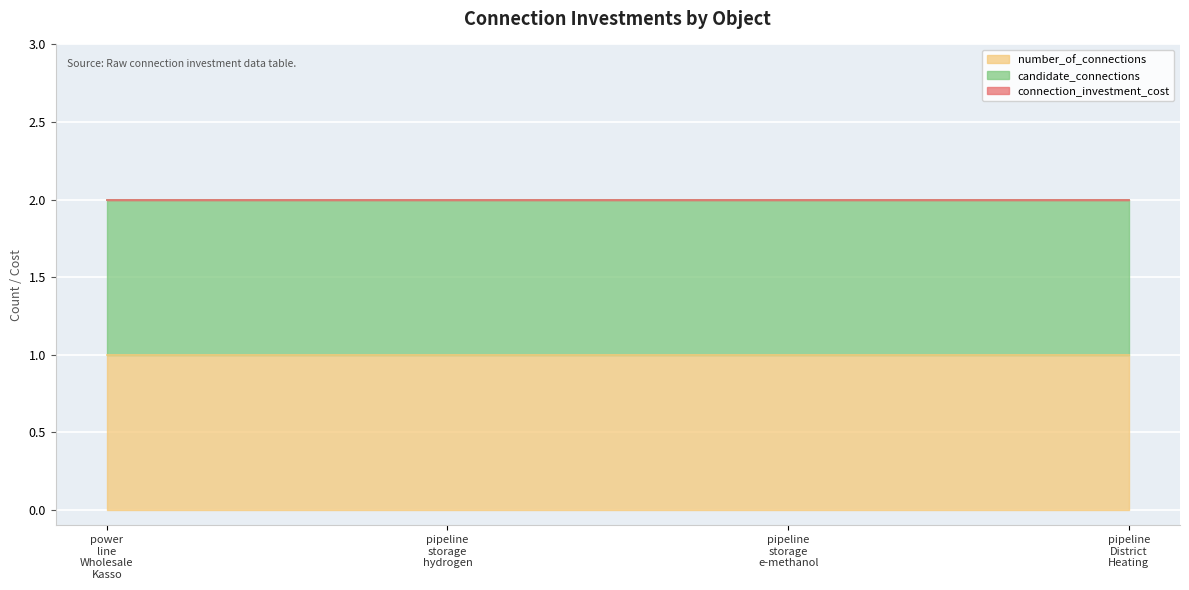

Which series has the largest range (max minus min)?

number_of_connections